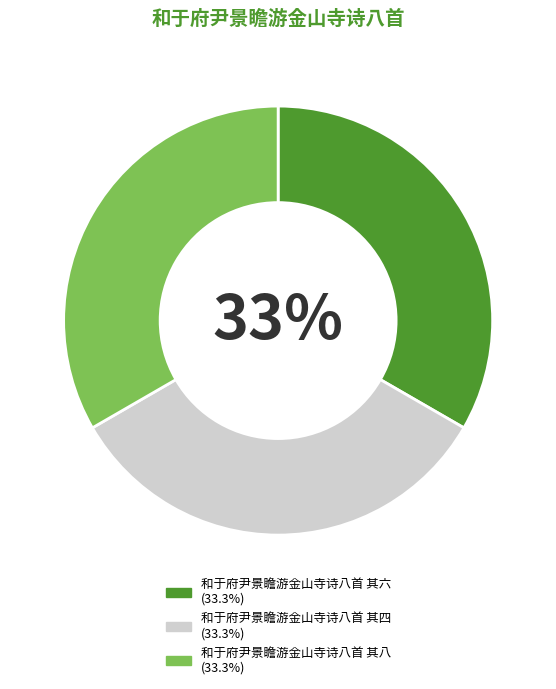

Is the sum of 和于府尹景瞻游金山寺诗八首 其四 and 和于府尹景瞻游金山寺诗八首 其八 greater than half?

Yes